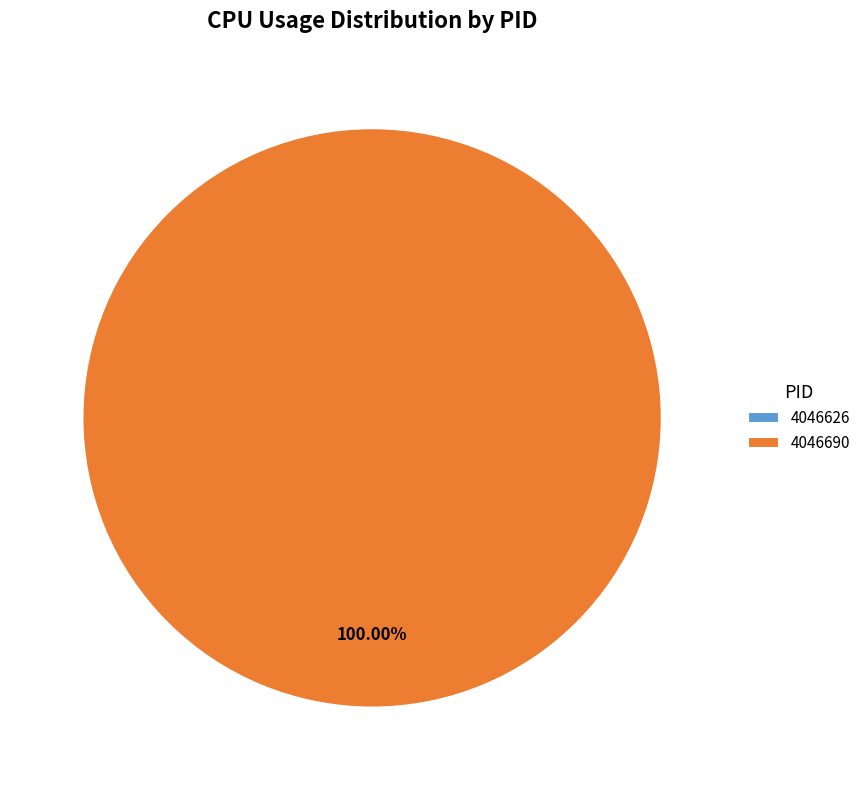

What is the largest slice in the pie chart?

4046690